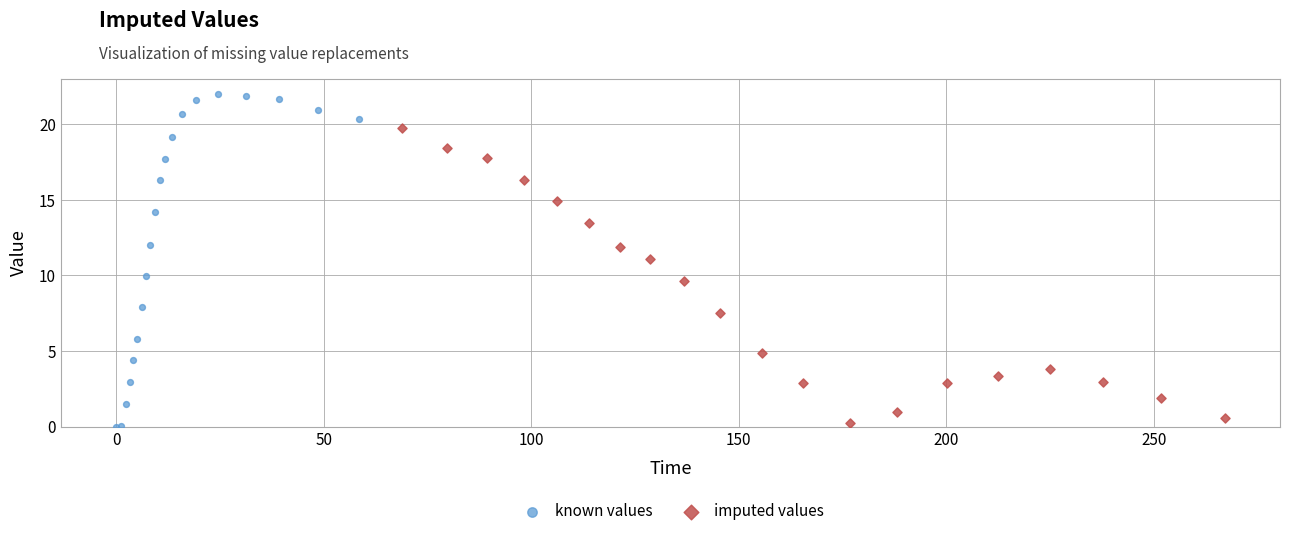

Which series has the widest spread of Y values?

known values